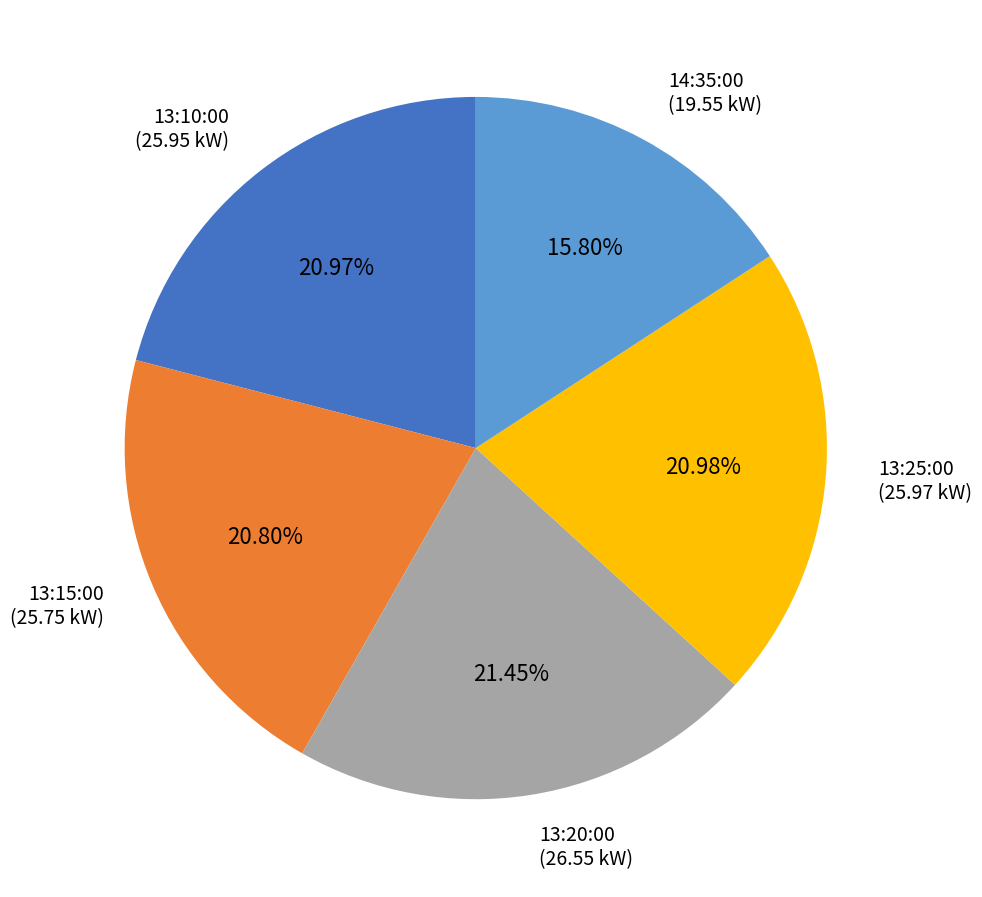

Is there a majority slice in this chart?

No